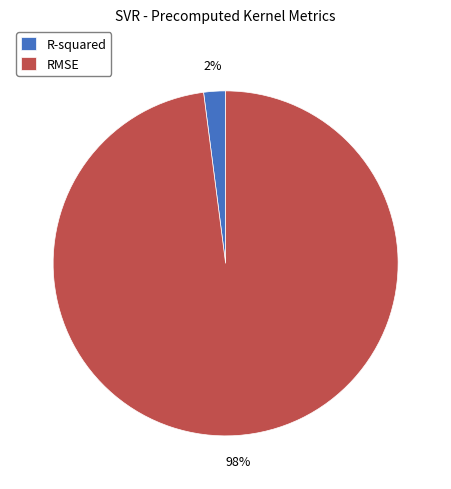

True or false: RMSE accounts for 90% of the total.

False